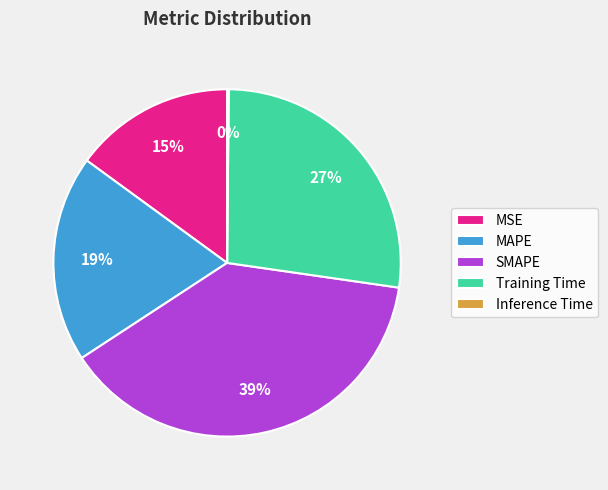

Combined, do MSE and SMAPE account for over 50%?

Yes